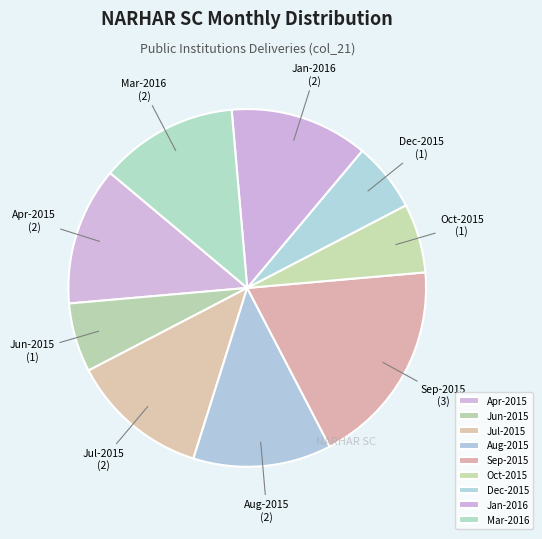

Does any single category account for the majority?

No